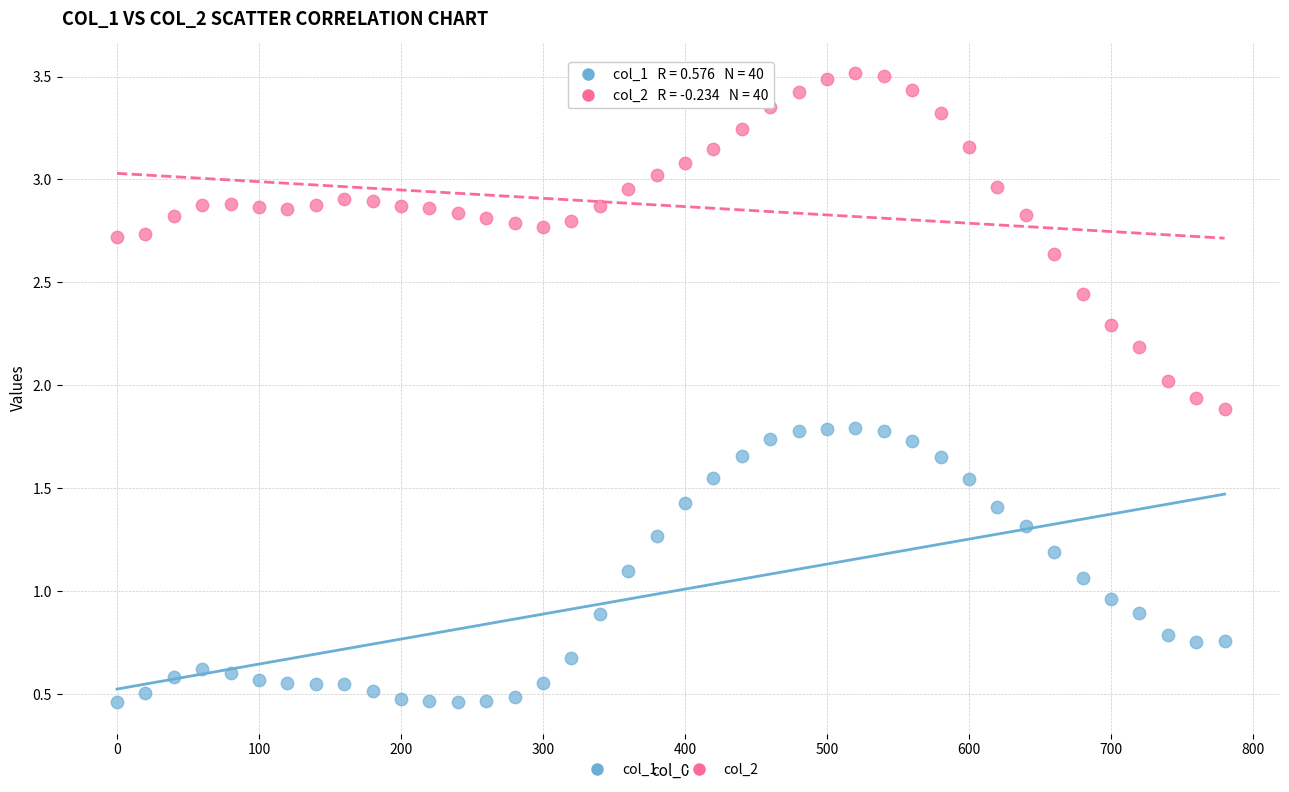

Which series contains the lowest Y value?

col_1